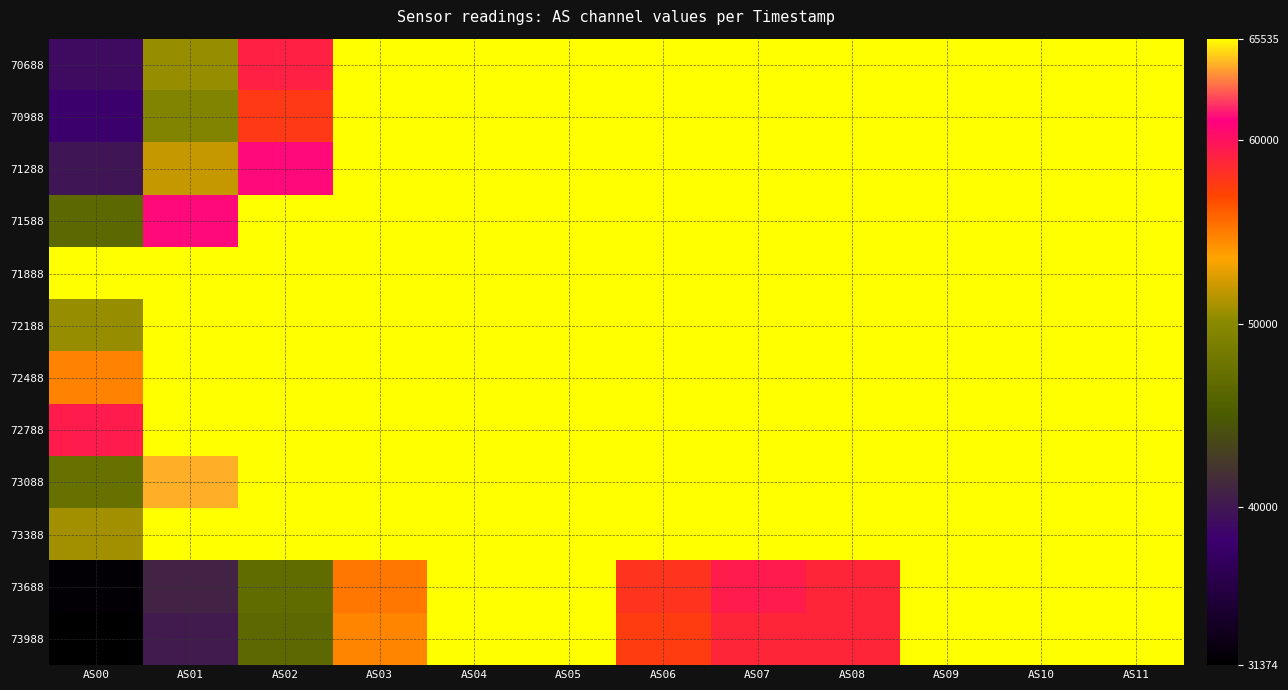

Which series changed the most between AS00 and AS05?

73988